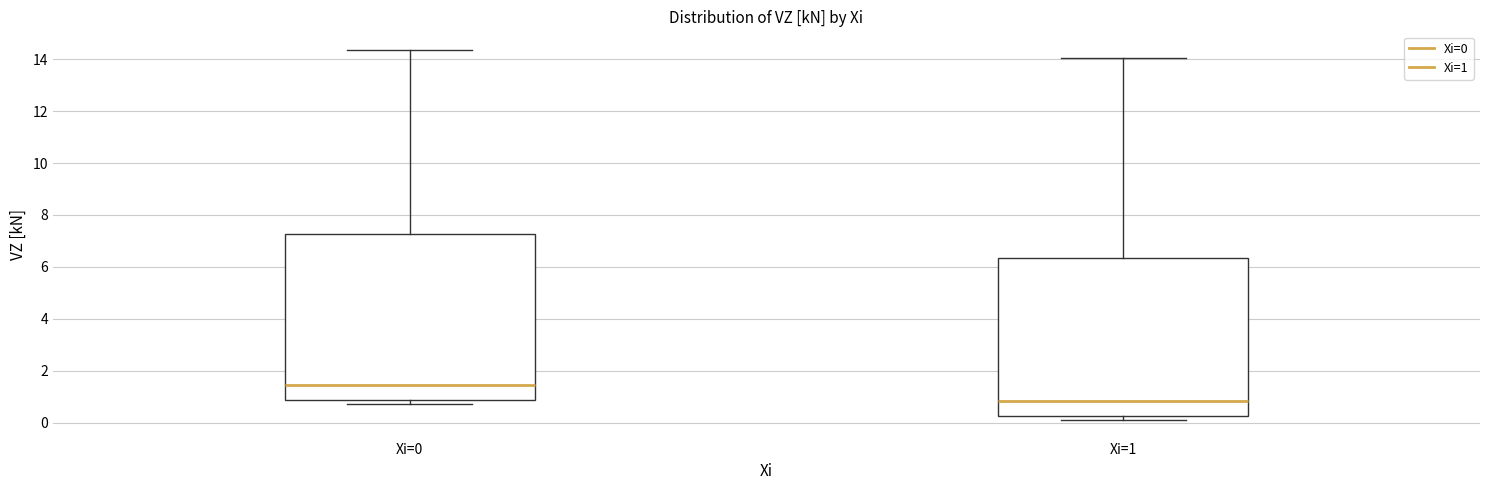

Reading left to right, transcribe this box plot: for each box, give where its median line is, the range the box spans, and where its two whiskers end, as read against the y-axis. The values are not printed on the chart, so give them approximately, as read against the axis.

Xi=0: median 1.4, box 0.8 to 7.2, whiskers 0.8 (just below the box's lower edge) to 14.4
Xi=1: median 0.8, box 0.2 to 6.4, whiskers 0.2 (just below the box's lower edge) to 14.0